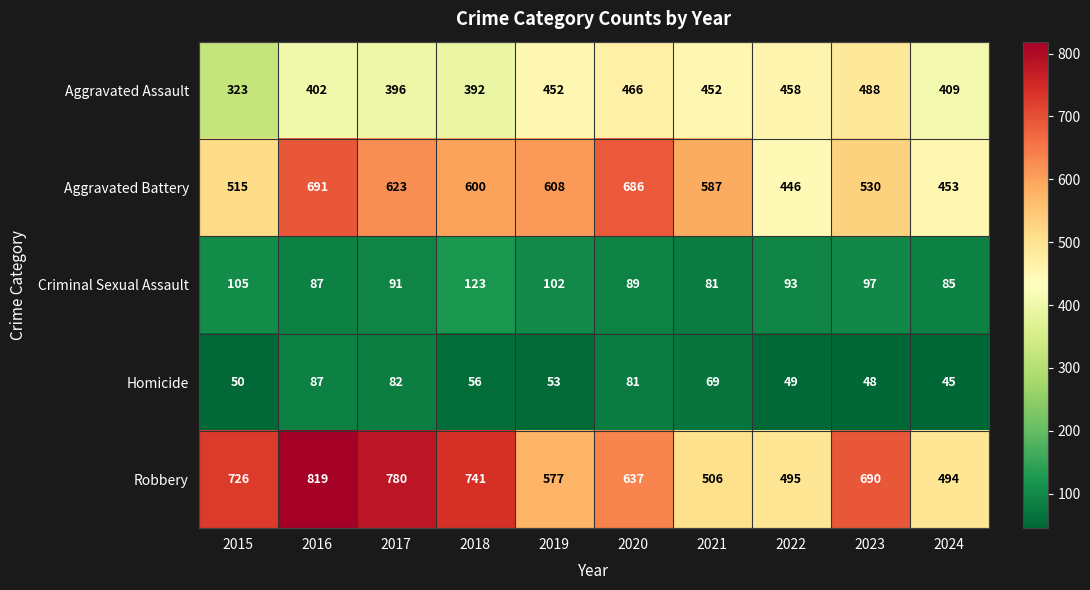

At which category does the chart reach its minimum across all series?

2024